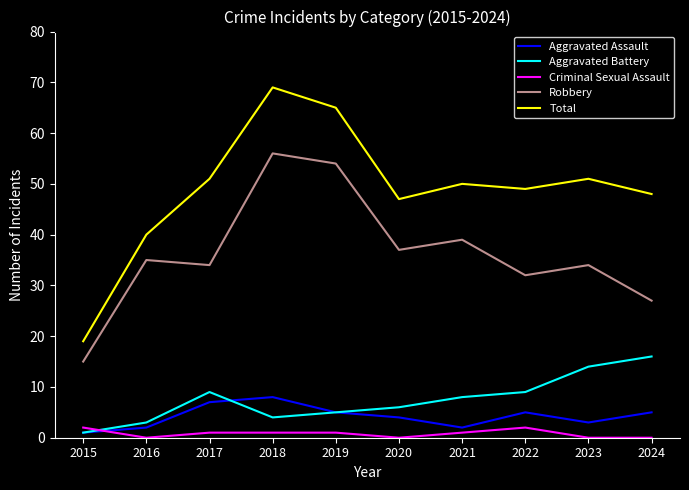

Does the chart have visible grid lines?

No